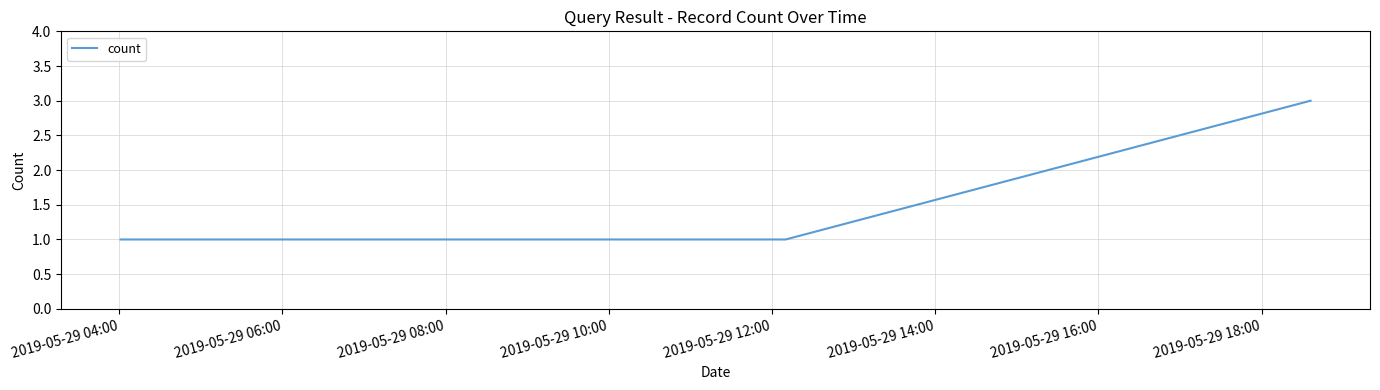

What is the maximum value shown in the chart?

3